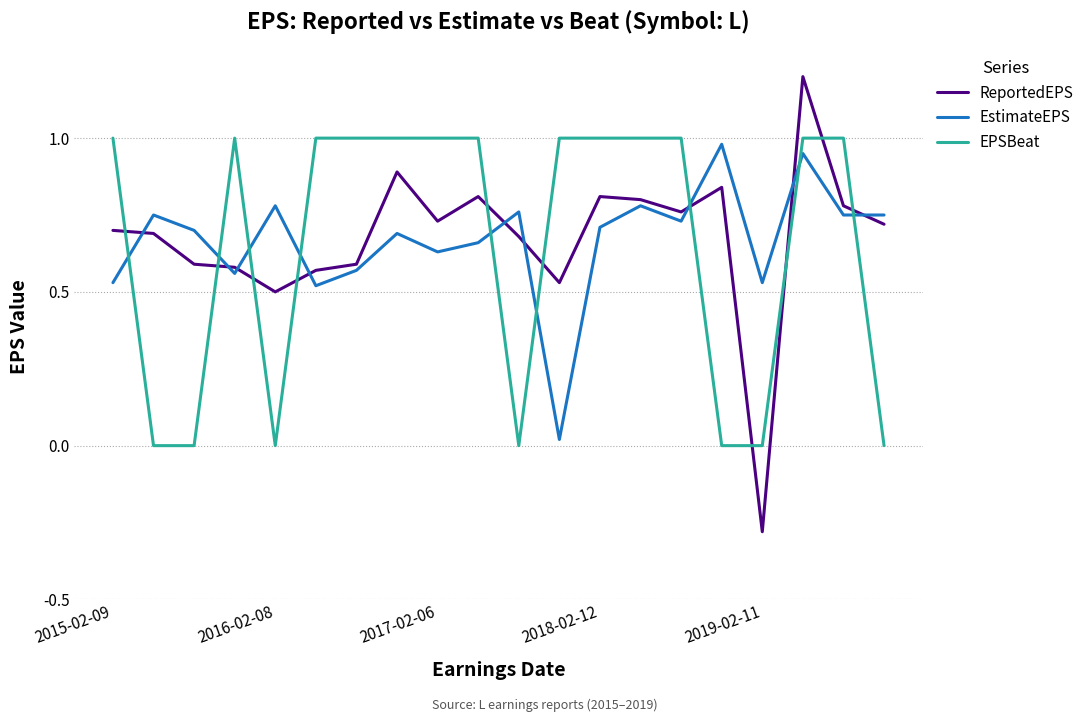

Which series has the widest spread of values?

ReportedEPS